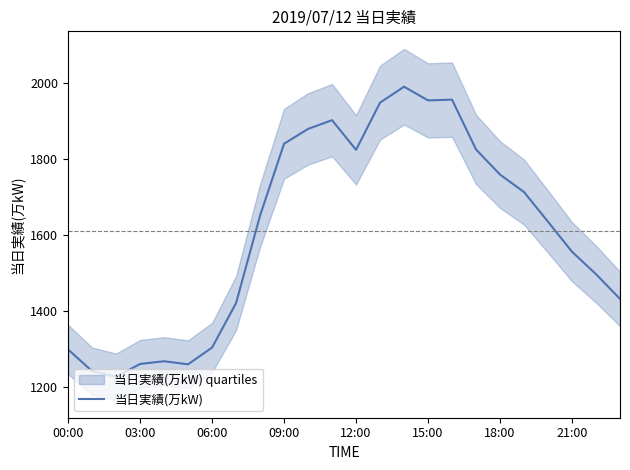

The 当日実績(万kW) series shows 332 at 06:00. True or false?

False